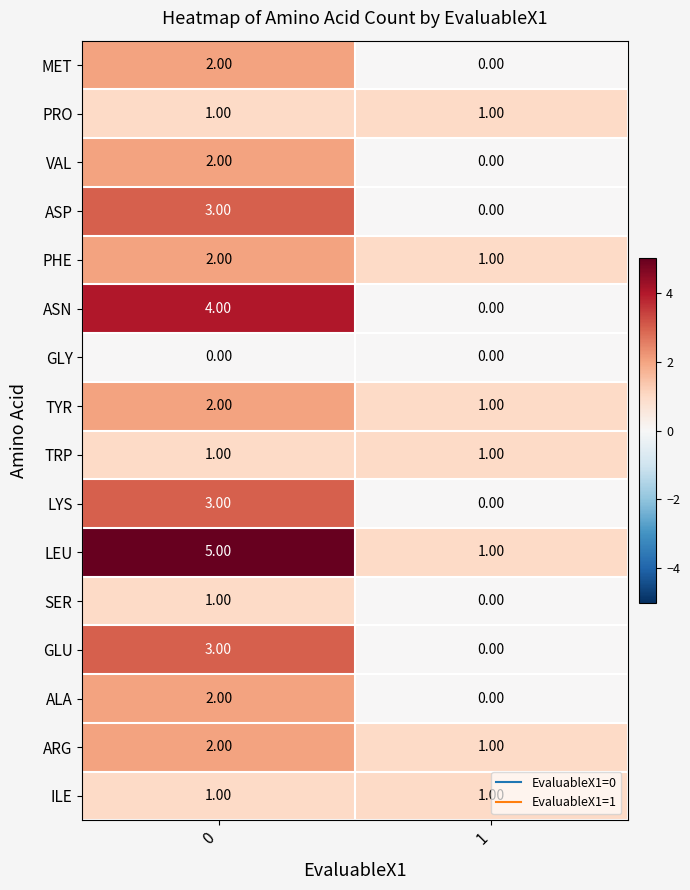

List the labels in order of ASP value, largest first.

0, 1